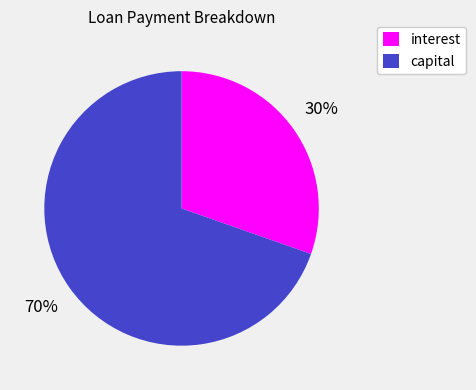

To the nearest percent, what portion does capital represent?

70%